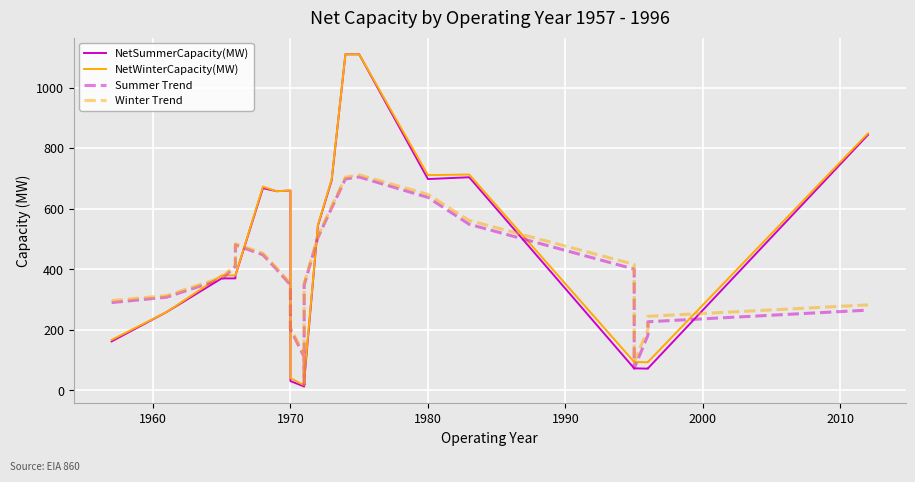

What is the lowest value of the Summer Trend series?

20.7